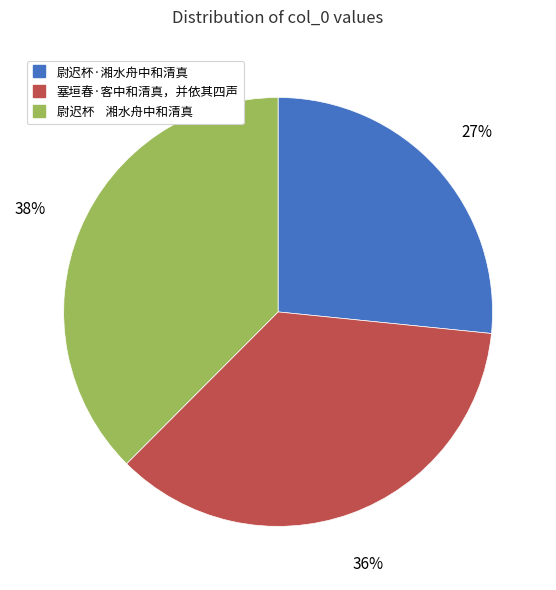

To the nearest percent, what is the difference between the largest and smallest slice percentages?

11%